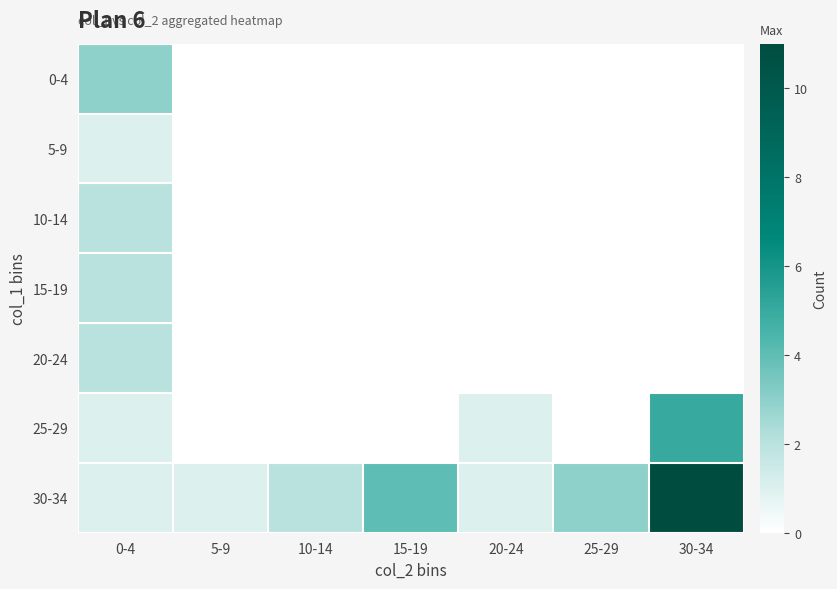

Reading left to right, transcribe all the data shown in this chart.

0-4: 0-4=3	5-9=0	10-14=0	15-19=0	20-24=0	25-29=0	30-34=0
5-9: 0-4=1	5-9=0	10-14=0	15-19=0	20-24=0	25-29=0	30-34=0
10-14: 0-4=2	5-9=0	10-14=0	15-19=0	20-24=0	25-29=0	30-34=0
15-19: 0-4=2	5-9=0	10-14=0	15-19=0	20-24=0	25-29=0	30-34=0
20-24: 0-4=2	5-9=0	10-14=0	15-19=0	20-24=0	25-29=0	30-34=0
25-29: 0-4=1	5-9=0	10-14=0	15-19=0	20-24=1	25-29=0	30-34=5
30-34: 0-4=1	5-9=1	10-14=2	15-19=4	20-24=1	25-29=3	30-34=11